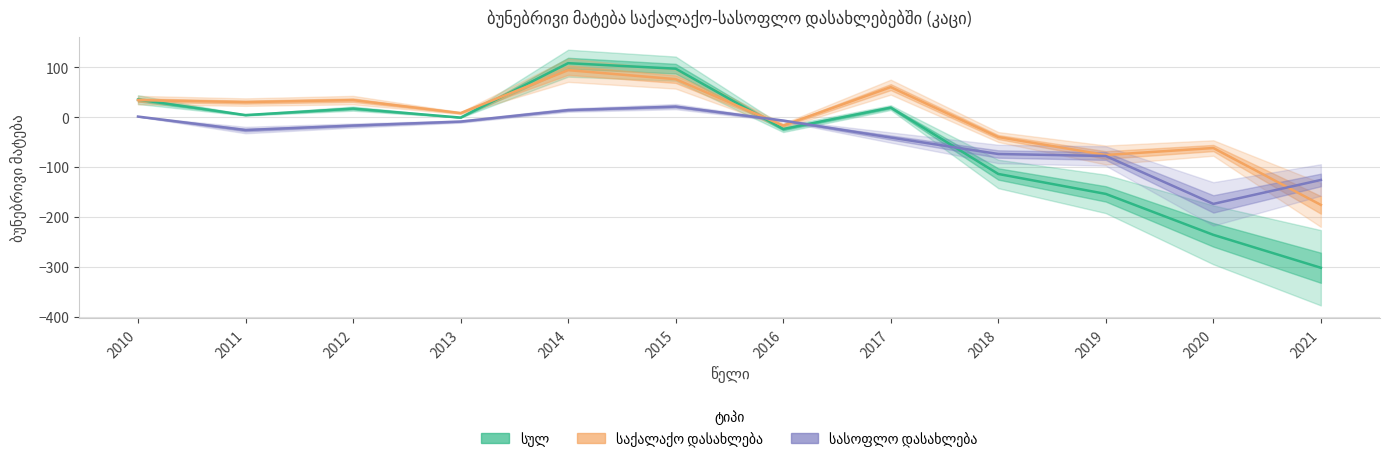

Which series has the largest range (max minus min)?

სულ